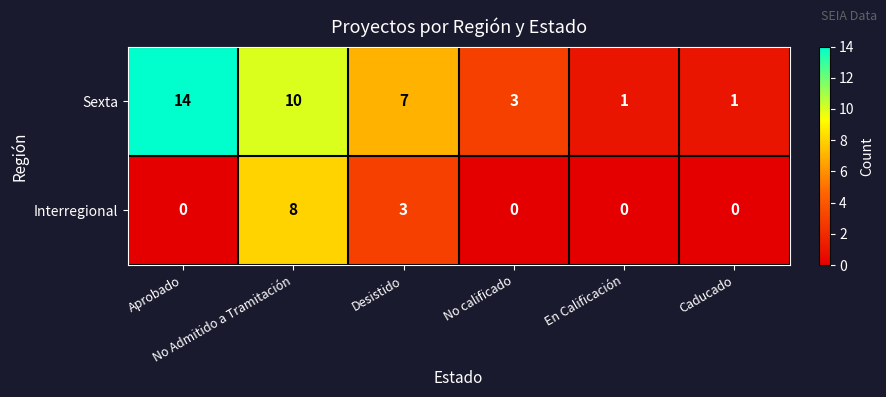

How many distinct data groups are displayed?

2